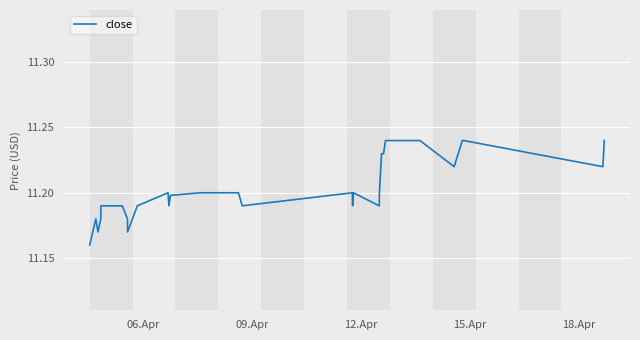

How many lines are shown in the chart?

1